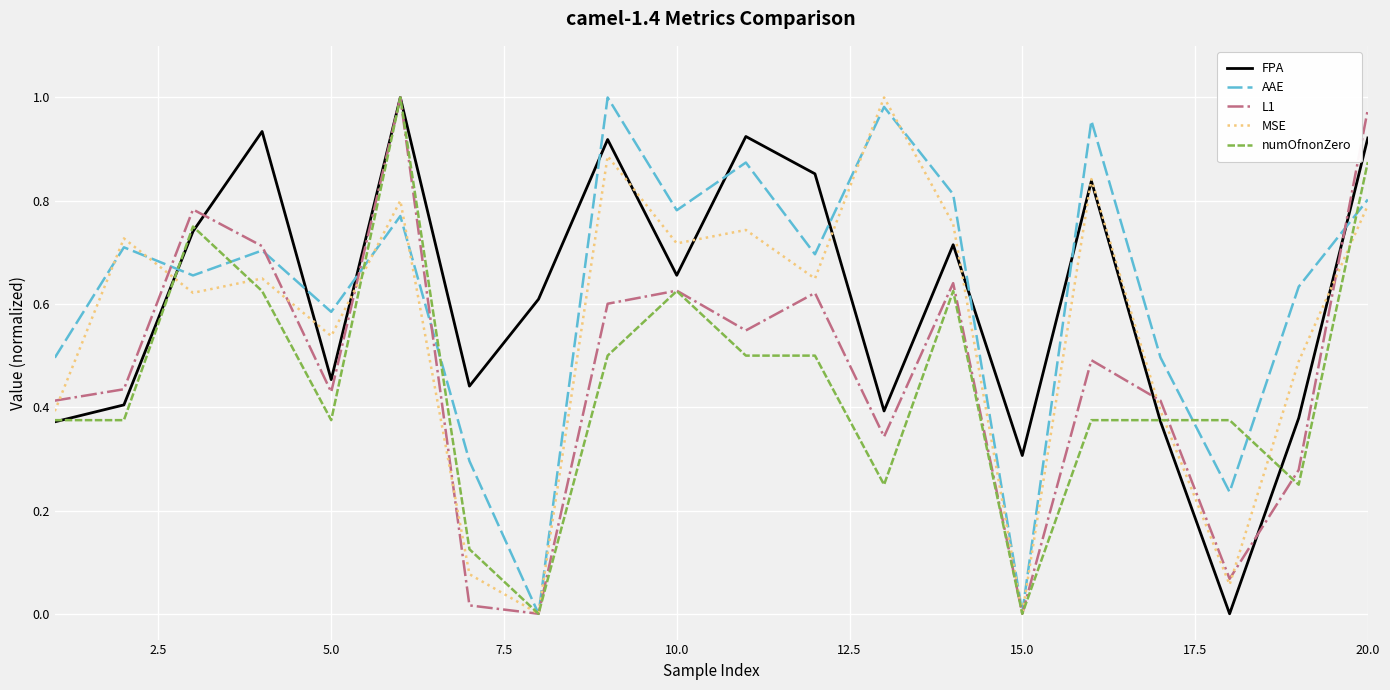

Does the chart have visible grid lines?

Yes